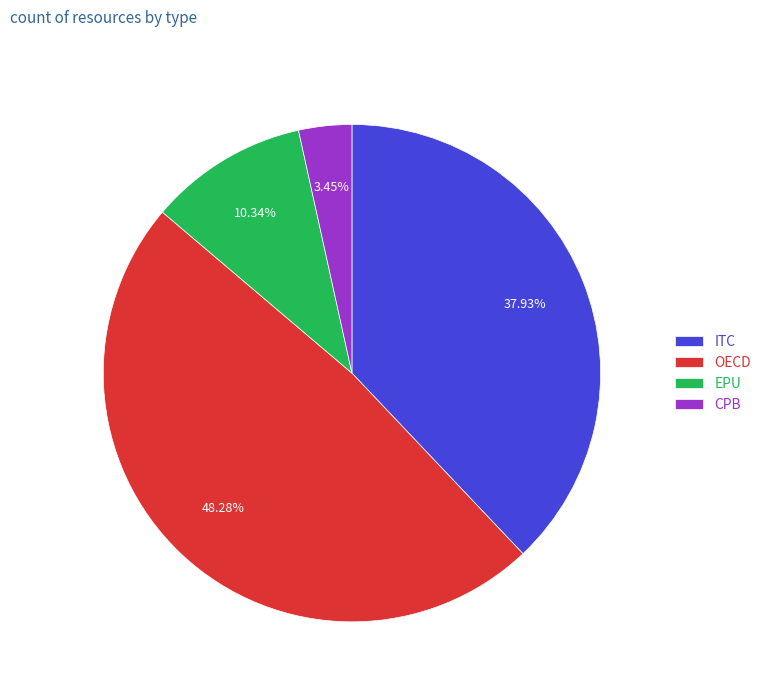

To the nearest percent, what percentage of the pie is EPU?

10%